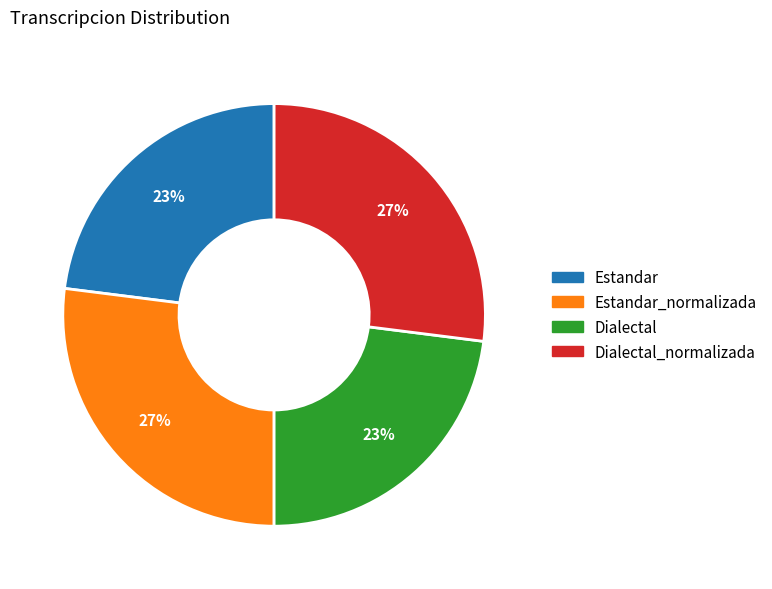

Is there any slice that represents more than half of the pie?

No